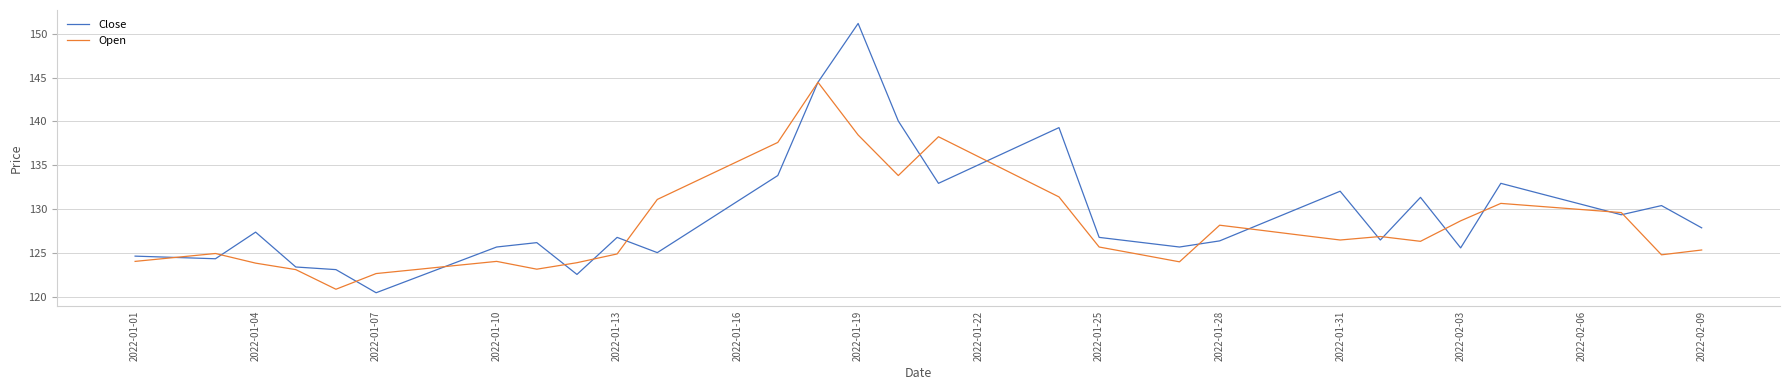

In Close, how many points are lower than both neighbors (excluding endpoints)?

9